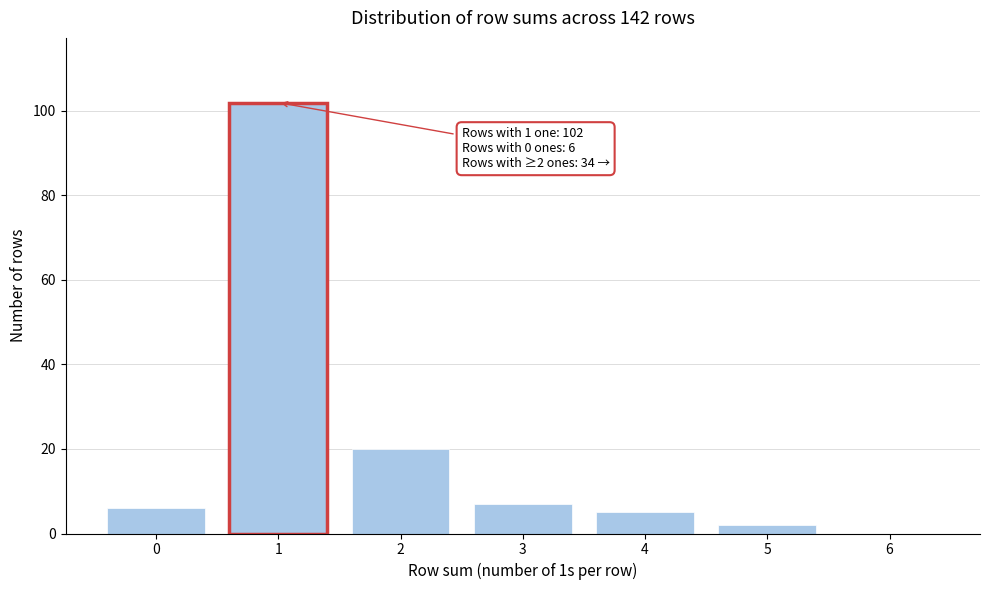

Reading left to right, transcribe all the data shown in this chart.

0=6	1=102	2=20	3=7	4=5	5=2	6=0